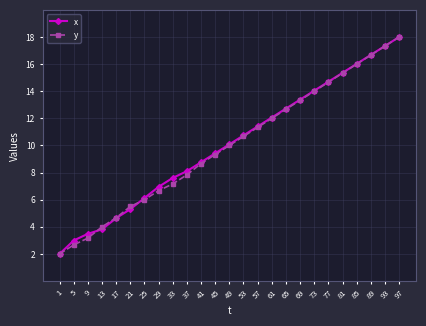

Reading left to right, list all the values displayed in this chart.

x: 2.0	3.0	3.5	3.8	4.6	5.3	6.1	6.9	7.6	8.1	8.8	9.4	10.1	10.7	11.4	12.1	12.7	13.4	14.0	14.7	15.4	16.0	16.7	17.3	18.0
y: 2.0	2.7	3.2	4.0	4.7	5.5	6.0	6.7	7.2	7.8	8.7	9.3	10.0	10.7	11.3	12.0	12.7	13.3	14.0	14.7	15.3	16.0	16.7	17.3	18.0